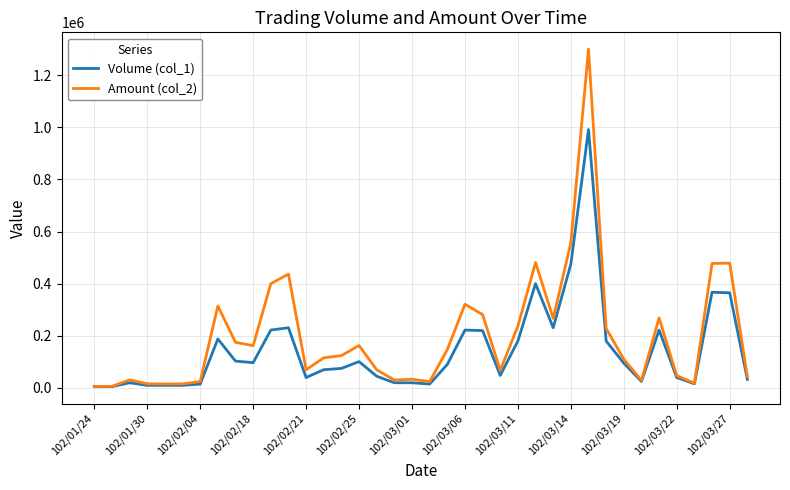

Which series has the widest spread of values?

Amount (col_2)